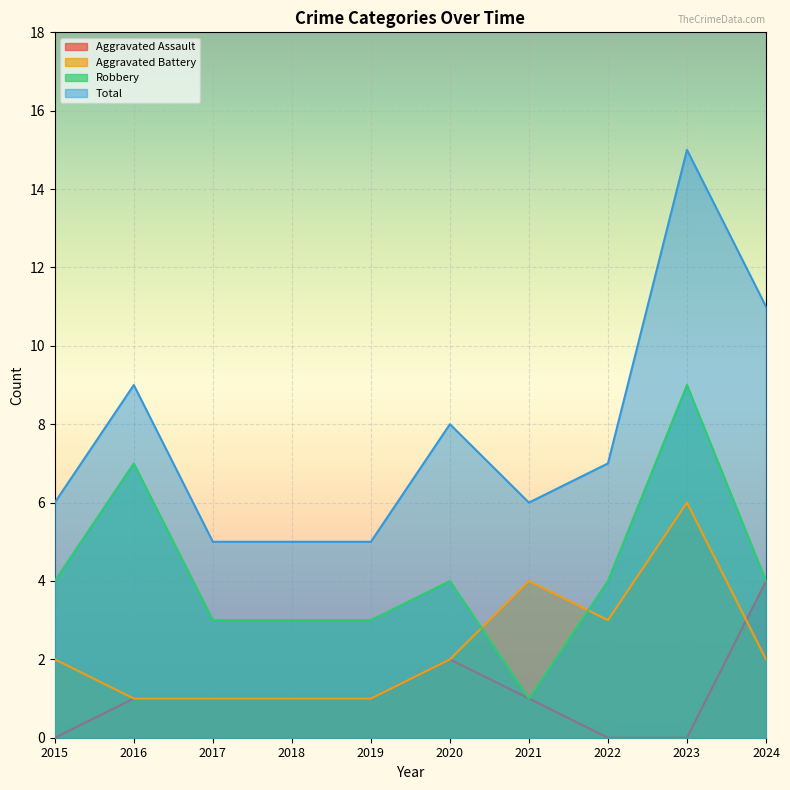

Does the chart display data point markers on the line(s)?

No